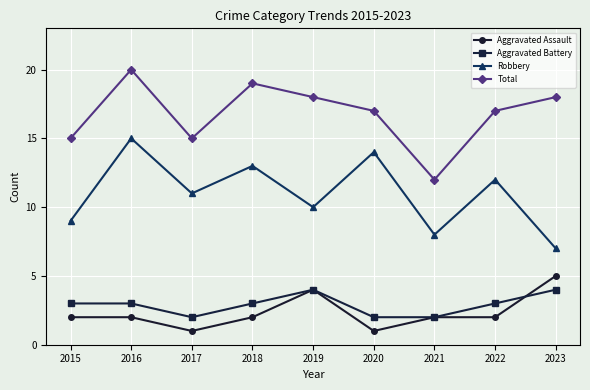

List the series in order of their peak value, lowest first.

Aggravated Battery, Aggravated Assault, Robbery, Total